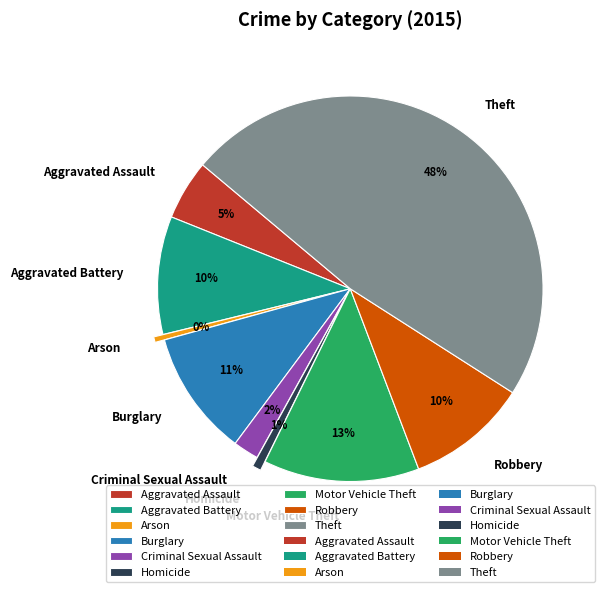

Count the number of slices in the pie.

9